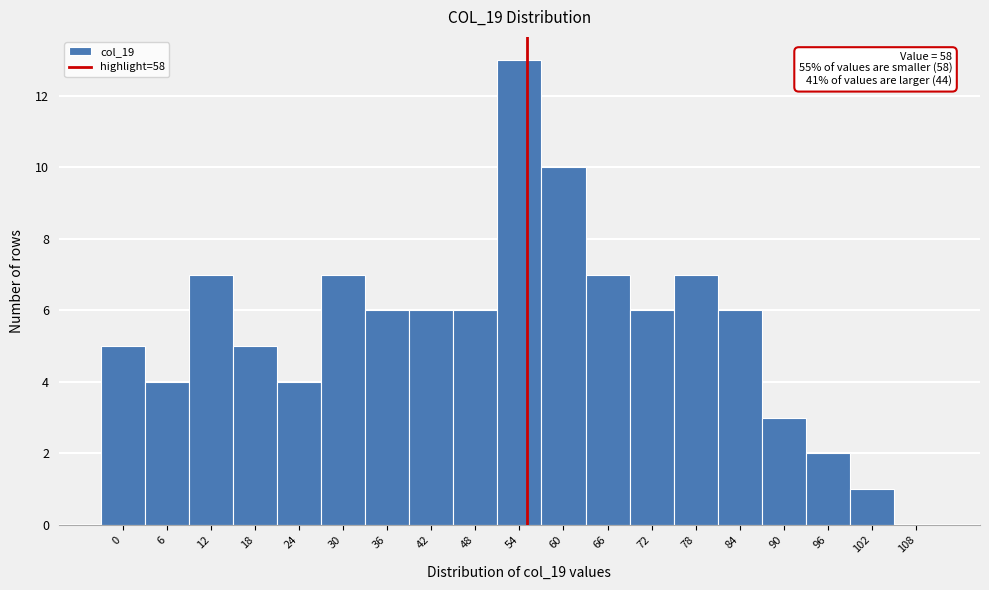

Reading right to left, what are all the values shown in this chart?

108=0	102=1	96=2	90=3	84=6	78=7	72=6	66=7	60=10	54=13	48=6	42=6	36=6	30=7	24=4	18=5	12=7	6=4	0=5